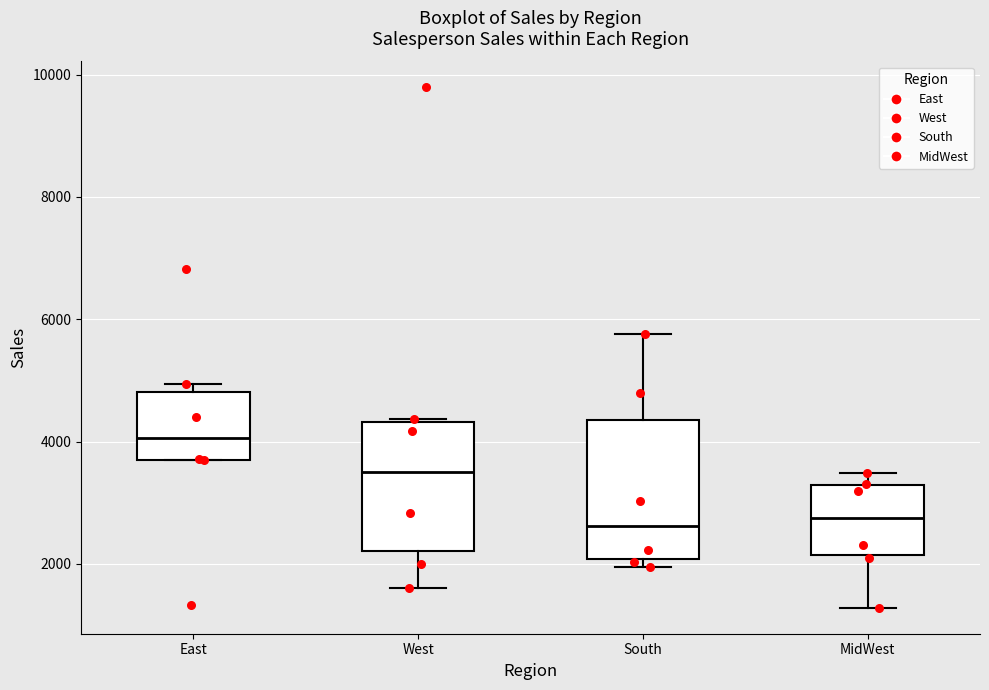

Reading left to right, transcribe this box plot: for each box, give where its median line is, the range the box spans, and where its two whiskers end, as read against the y-axis. The values are not printed on the chart, so give them approximately, as read against the axis.

East: median 4000, box 3800 to 4800, whiskers 3600 to 5000
West: median 3400, box 2200 to 4400, whiskers 1600 to 4400
South: median 2600, box 2000 to 4400, whiskers 2000 (just below the box's lower edge) to 5800
MidWest: median 2800, box 2200 to 3200, whiskers 1200 to 3400